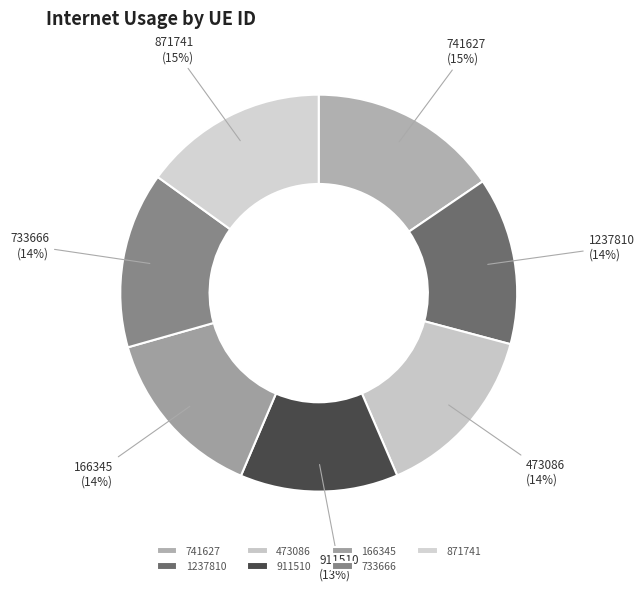

What is the smallest slice in the pie chart?

911510